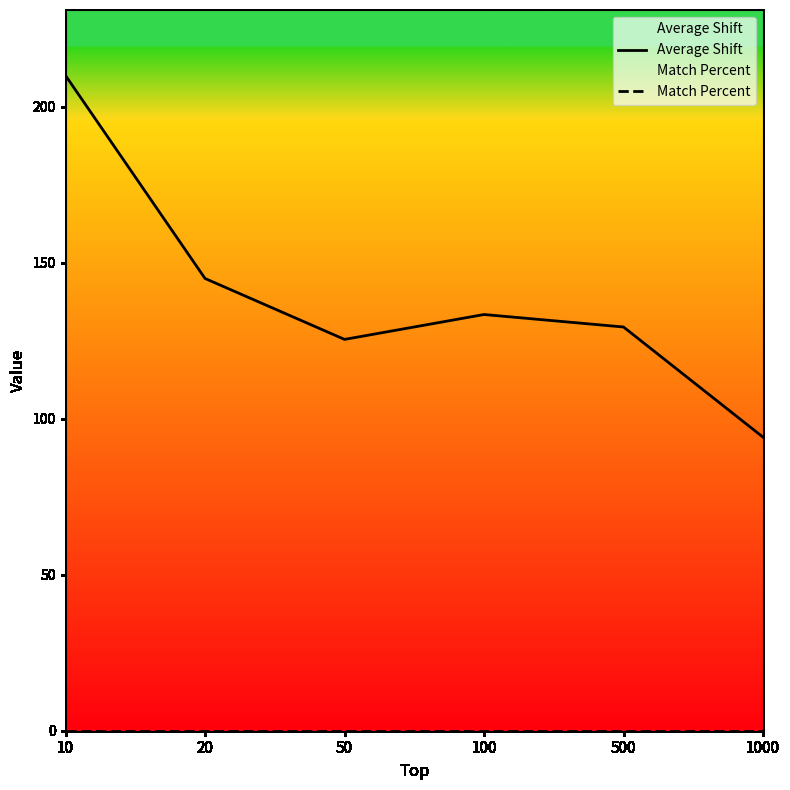

At which category is the sum across all series the highest?

10